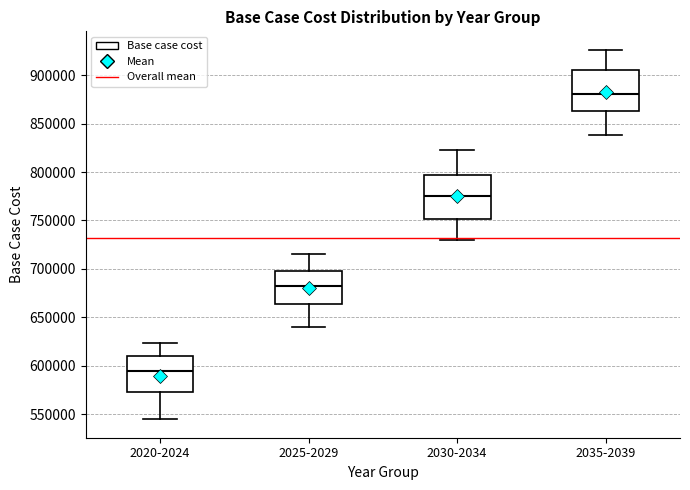

Reading left to right, transcribe this box plot: for each box, give where its median line is, the range the box spans, and where its two whiskers end, as read against the y-axis. The values are not printed on the chart, so give them approximately, as read against the axis.

2020-2024: median 595000, box 575000 to 610000, whiskers 545000 to 625000
2025-2029: median 680000, box 665000 to 700000, whiskers 640000 to 715000
2030-2034: median 775000, box 750000 to 795000, whiskers 730000 to 820000
2035-2039: median 880000, box 865000 to 905000, whiskers 840000 to 925000